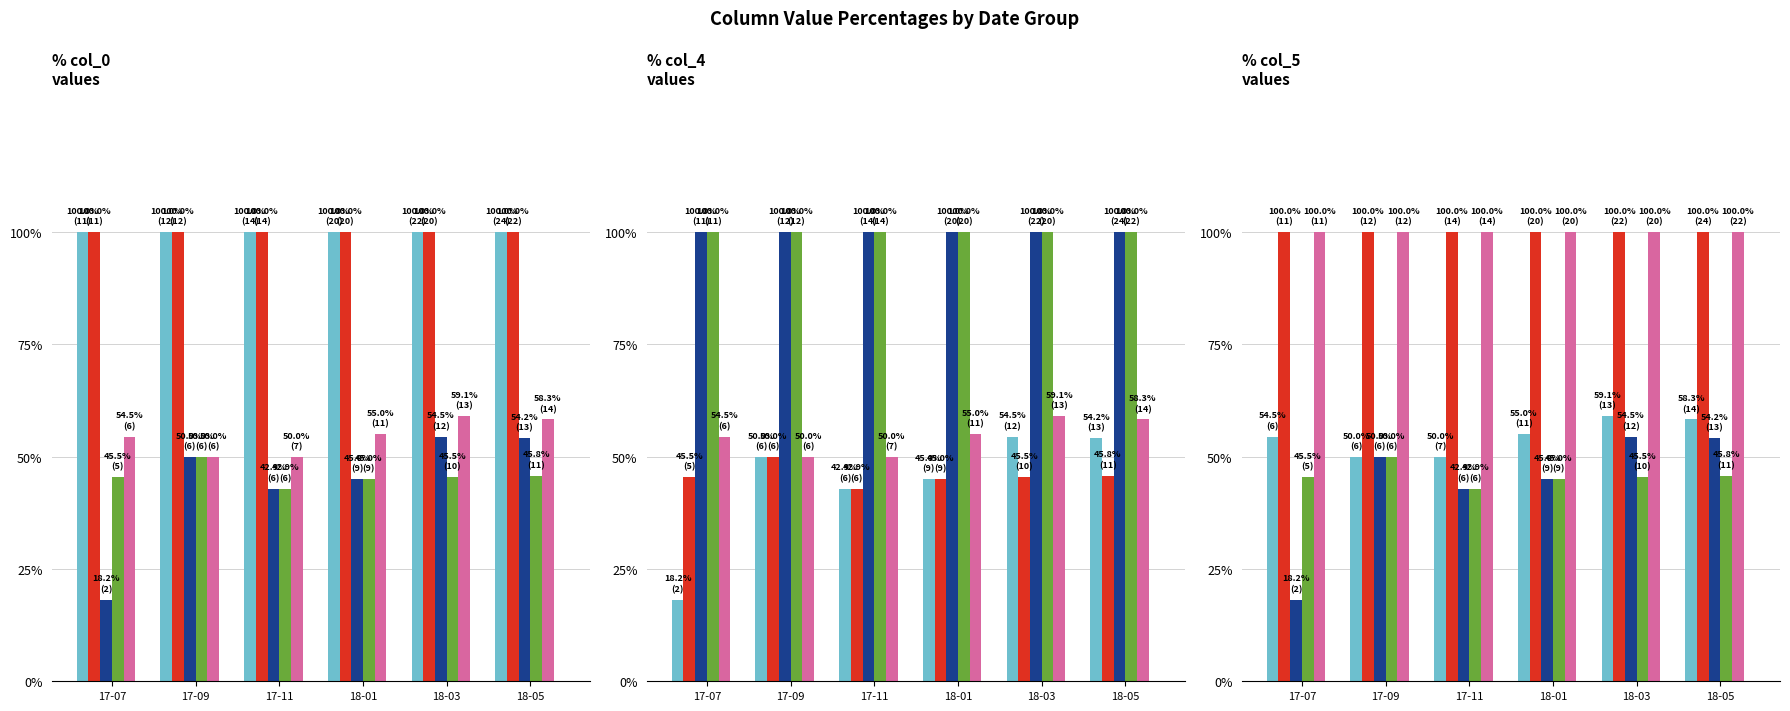

Rank the series by their maximum value, from lowest to highest.

Series 6, Series 4, Series 3, Series 1, Series 2, Series 5